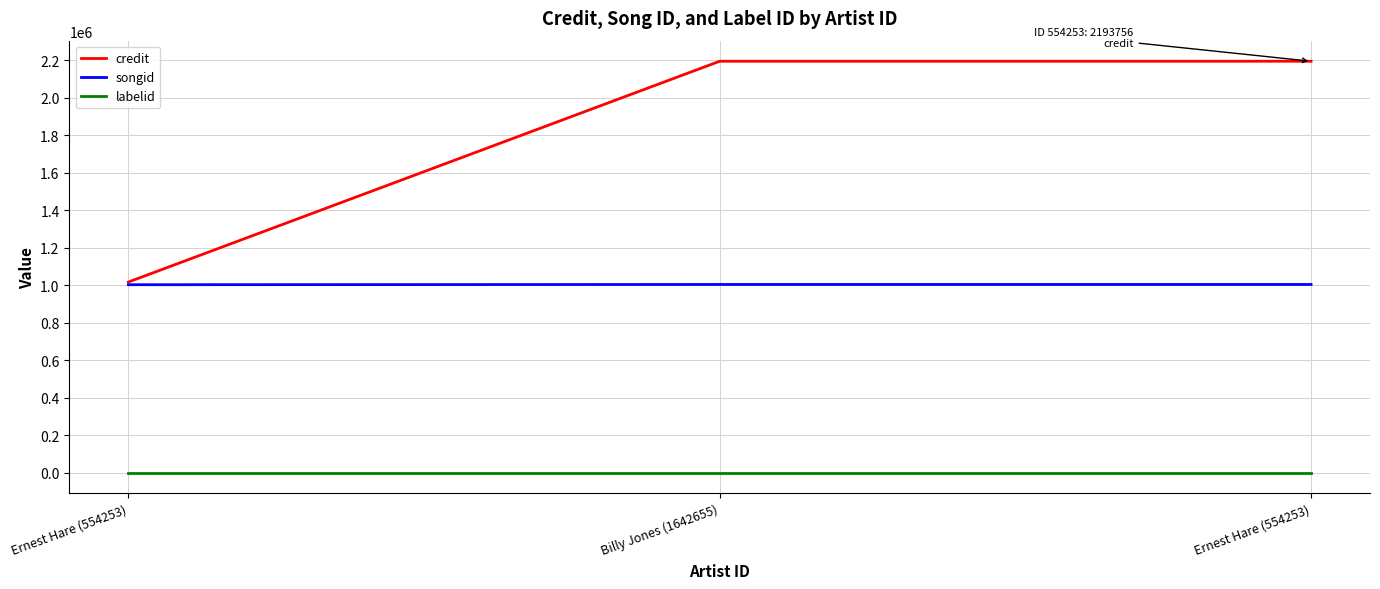

Read the credit value at Billy Jones (1642655).

2193756